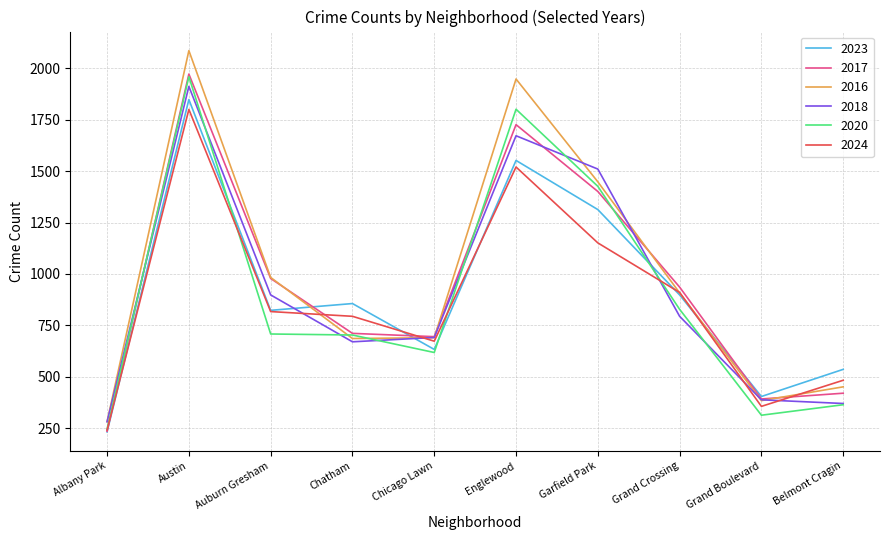

What is the maximum value shown in the chart?

2086